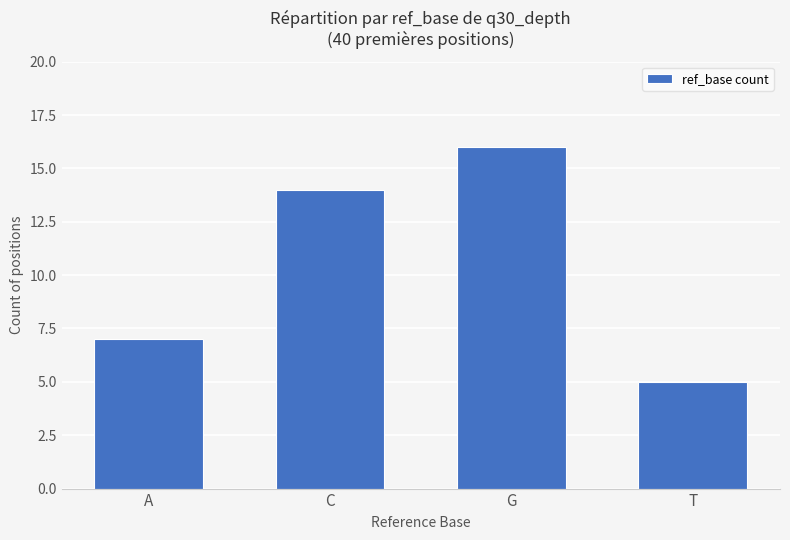

What position from the left is T?

4